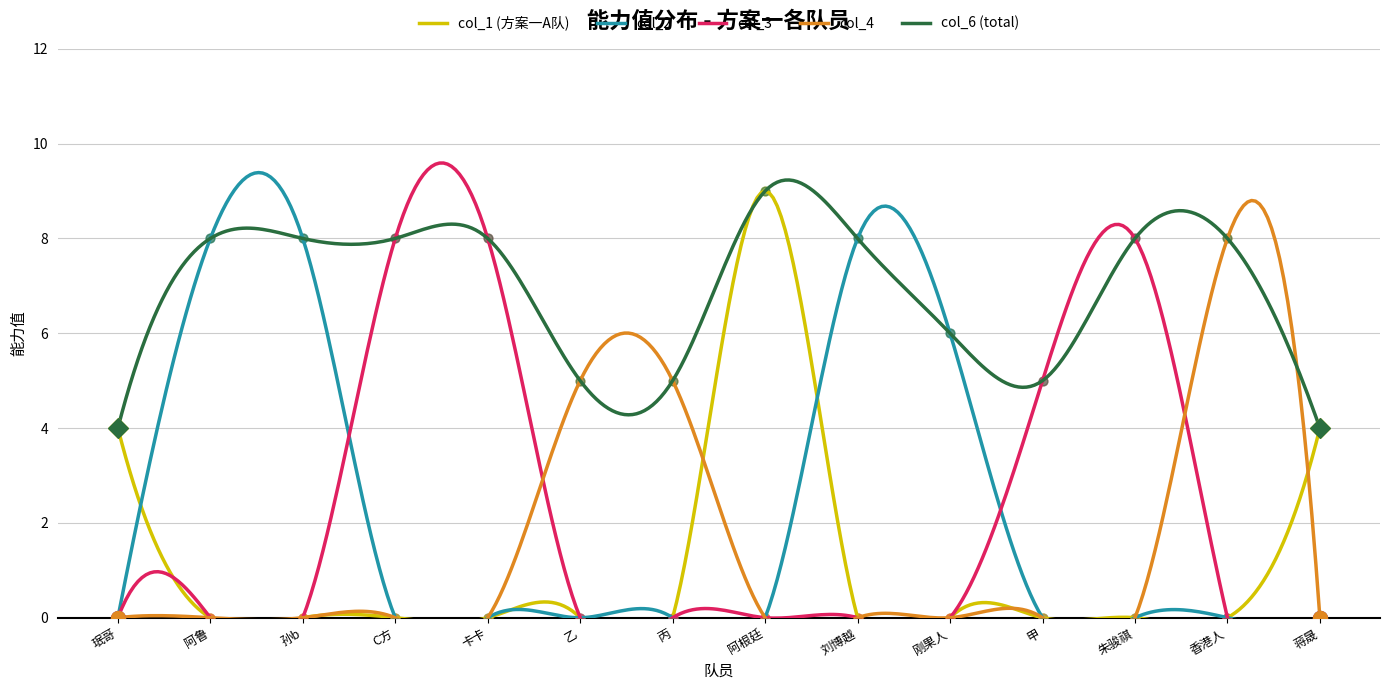

Which series contains the lowest Y value?

col_1 (方案一A队)